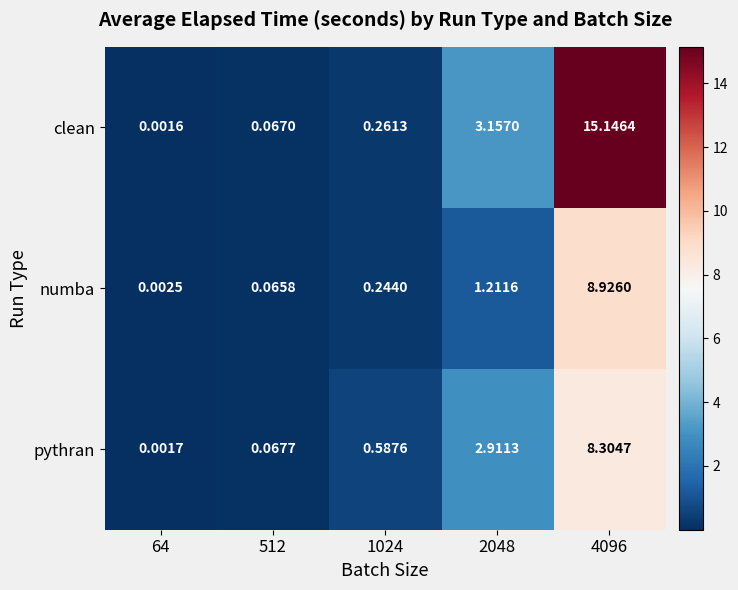

Rank the series at 2048 from highest to lowest value.

clean, pythran, numba